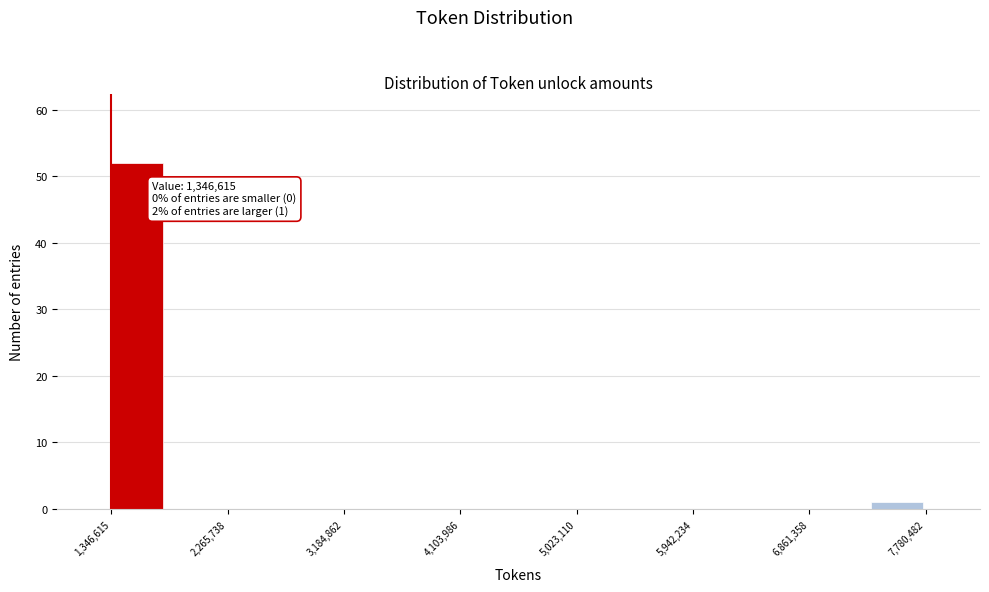

Which range on the x-axis has the tallest bar?

1300000 to 1800000